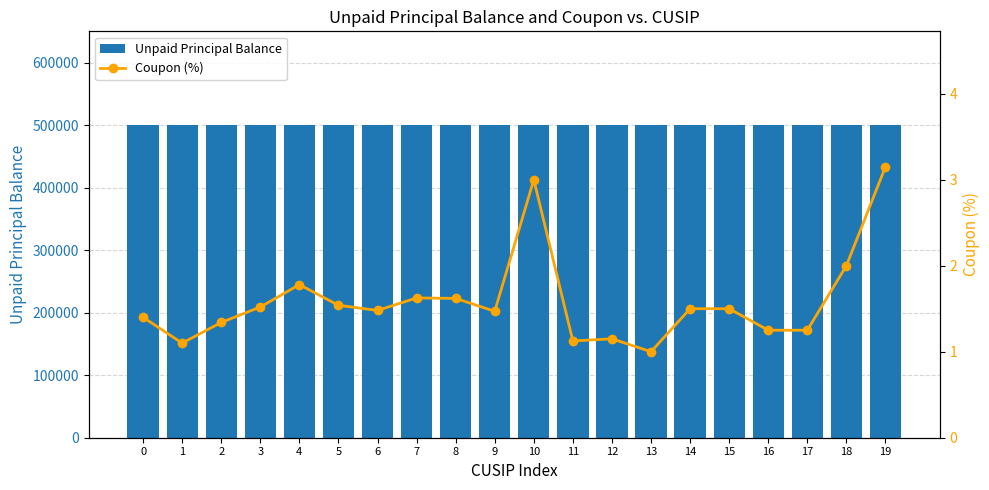

How many groups of bars are there?

20